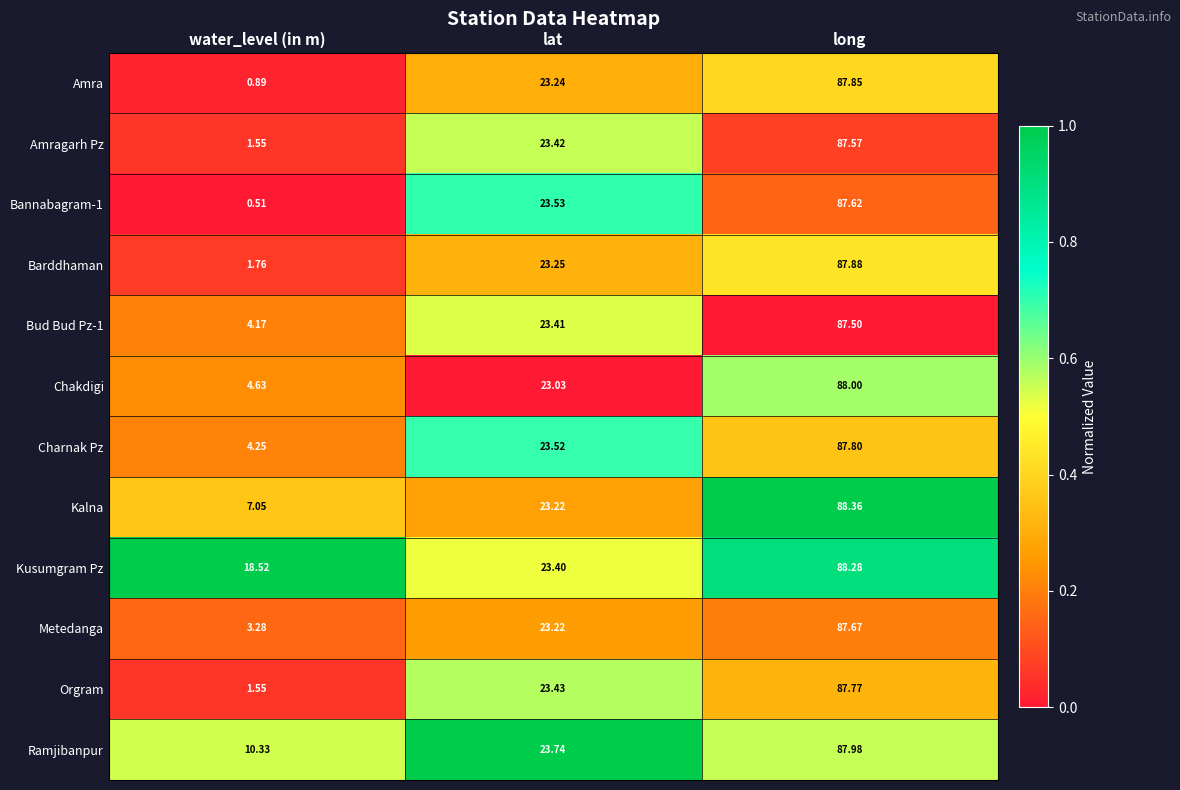

Which series changed the most between lat and long?

Kalna